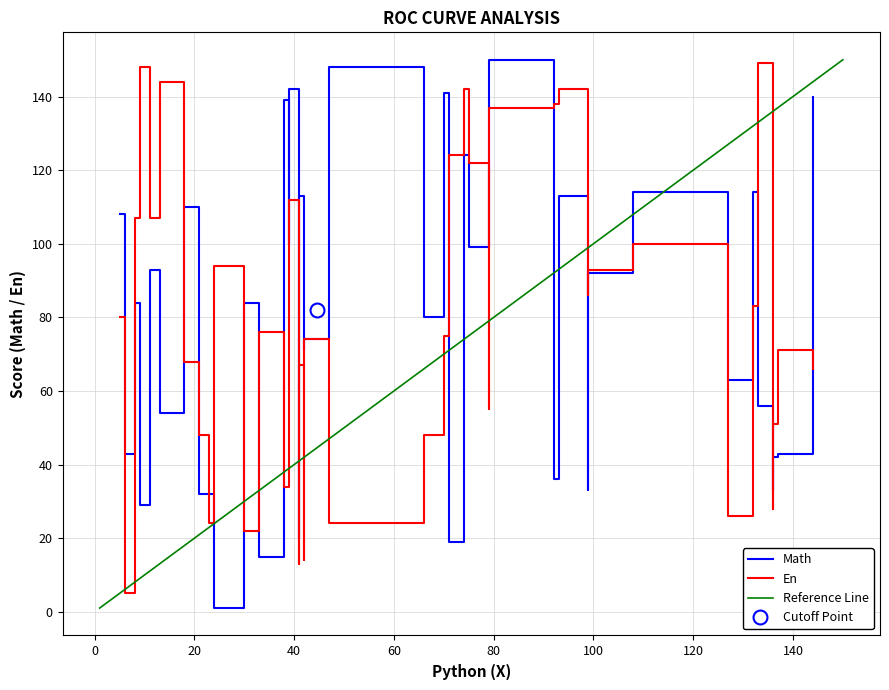

List the series in order of their peak value, lowest first.

En, Math